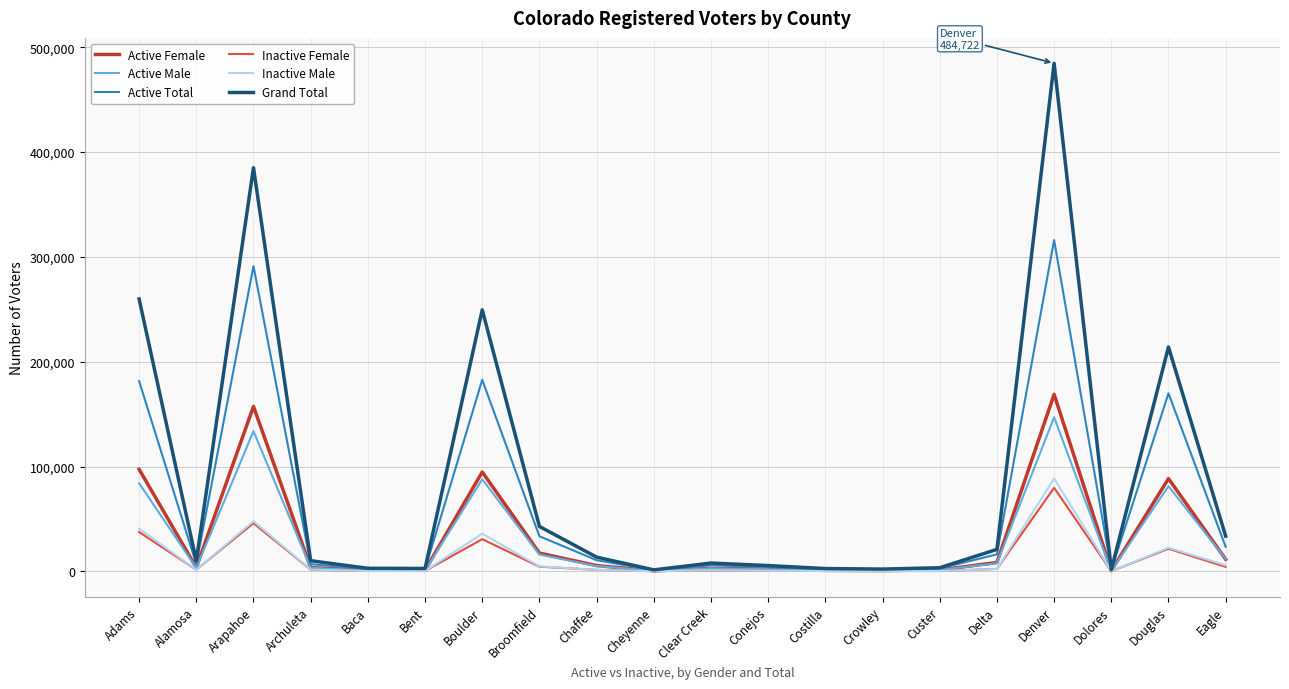

Is it true that Active Male equals 212744 at Denver?

False